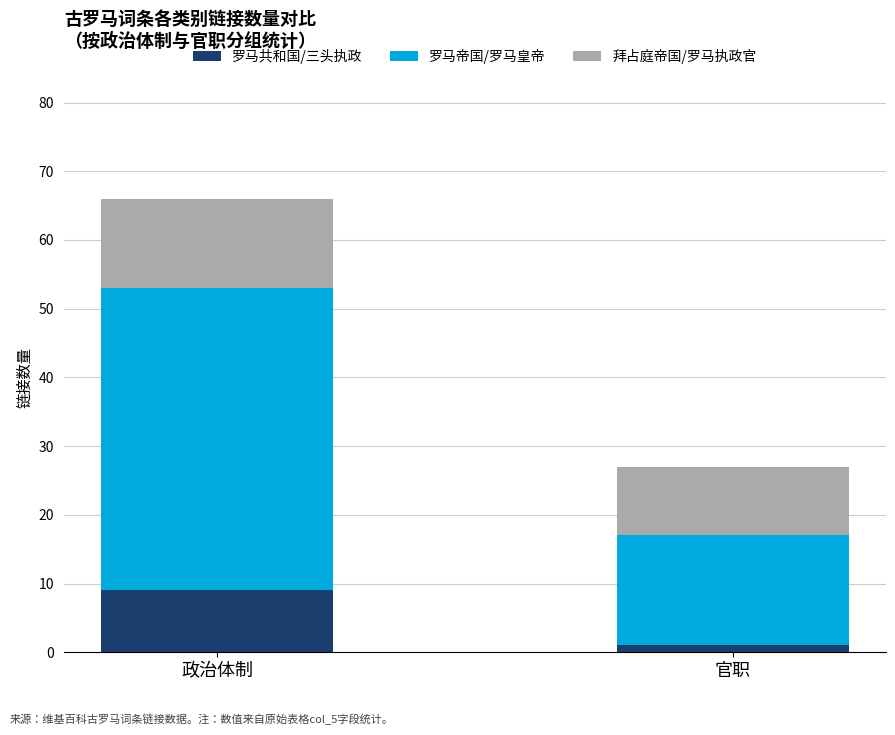

How many series are shown in this chart?

3